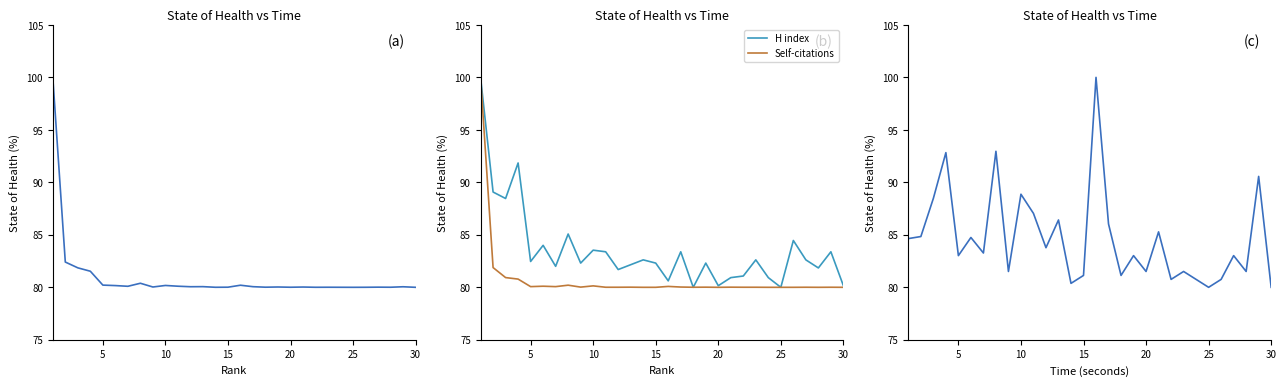

The Self-citations series shows 80.0 at 10. True or false?

True